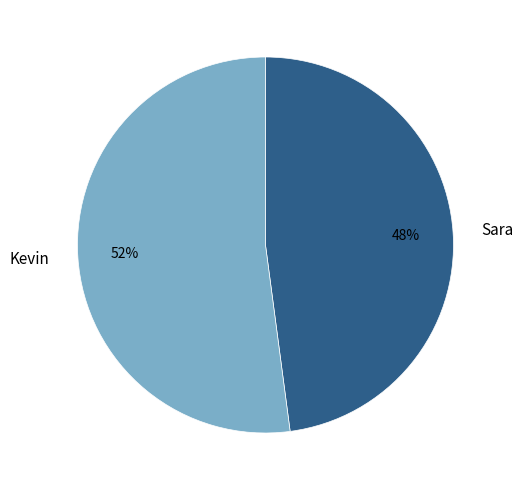

Combined, do Sara and Kevin account for over 50%?

Yes